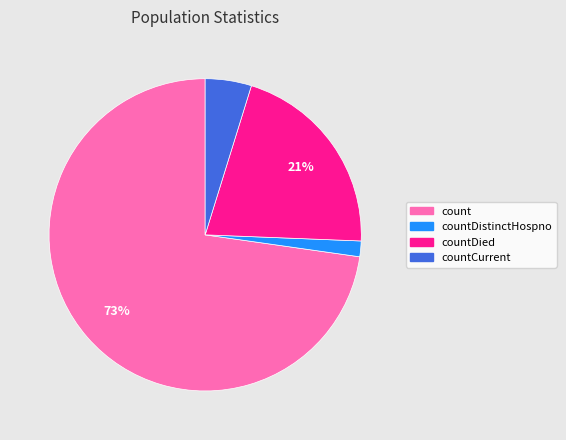

Which slice is the smallest?

countDistinctHospno